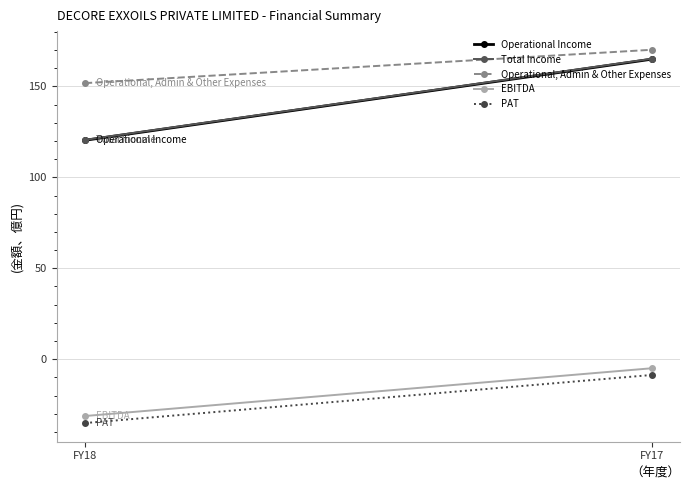

What is the sum of the Operational Income values at FY17 and FY18?

285.3